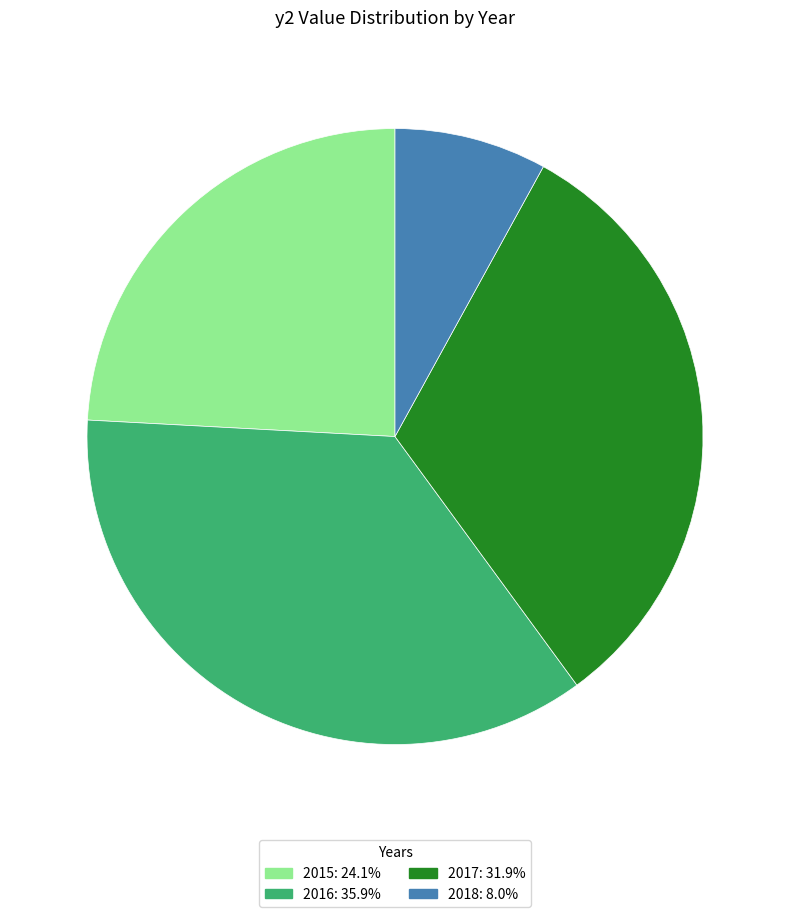

Count the number of slices in the pie.

4